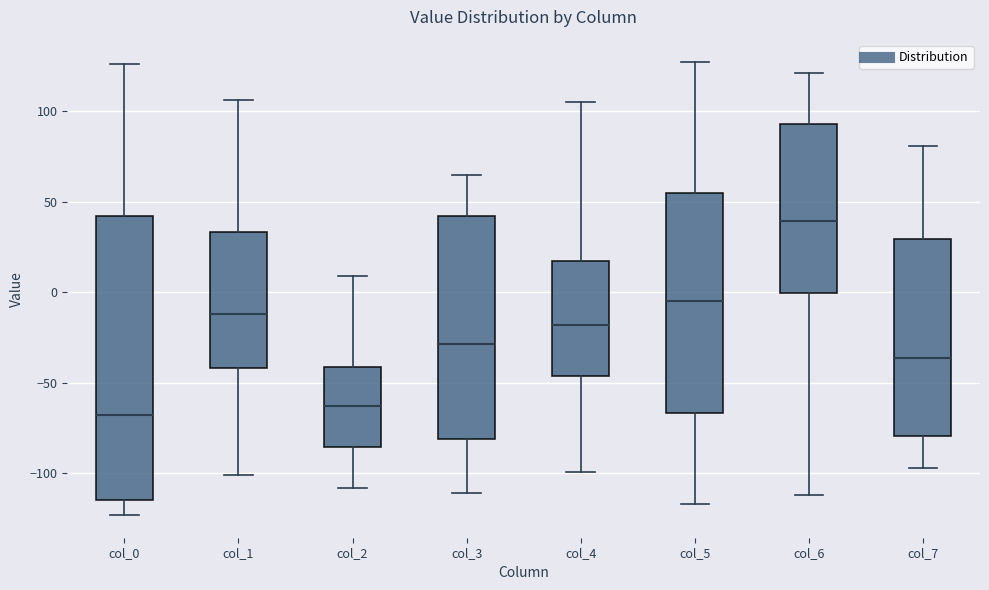

Where does the lower whisker of the box for col_2 end on the y-axis? The values are not printed on the chart, so give them approximately, as read against the axis.

-110